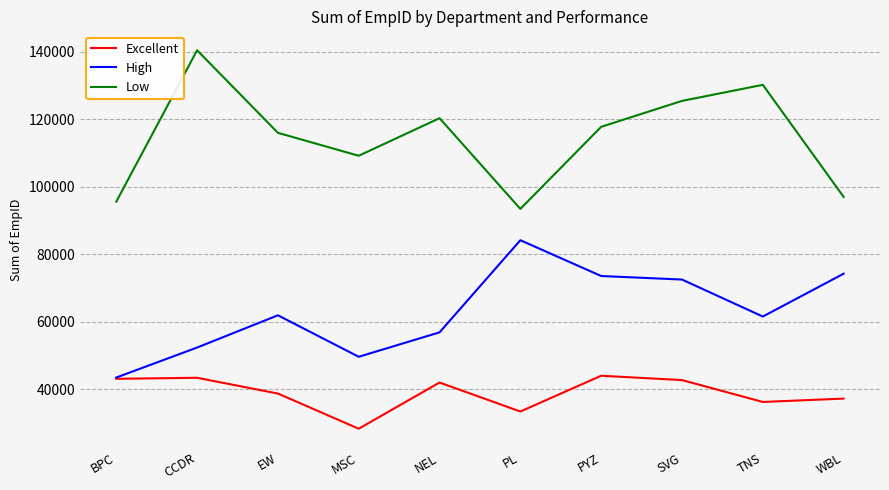

What is the difference between the Excellent values at WBL and NEL?

4753